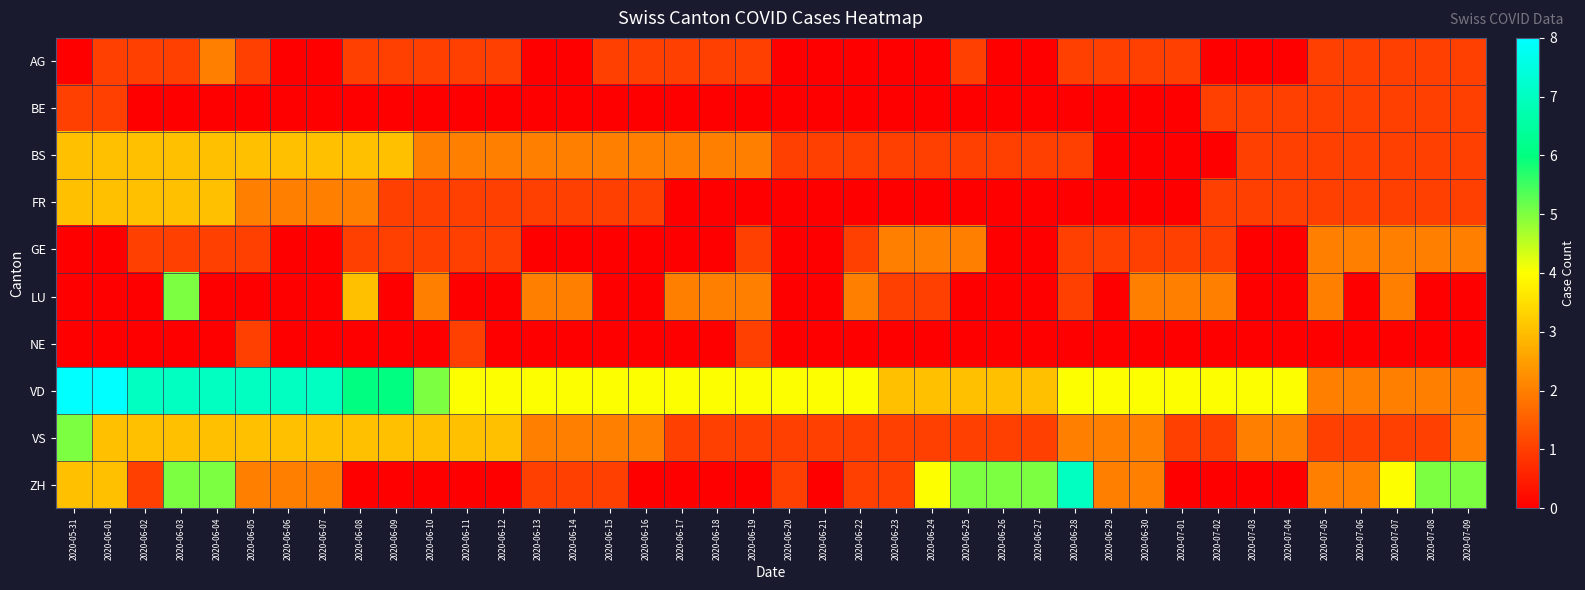

What is the difference between the highest and lowest values at 2020-06-09?

6